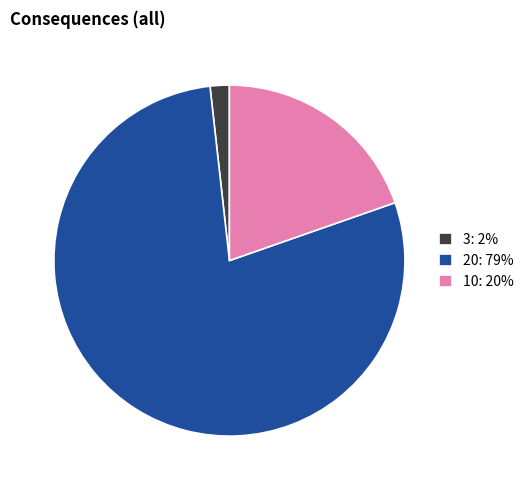

Does 20 account for over 50% of the chart?

Yes